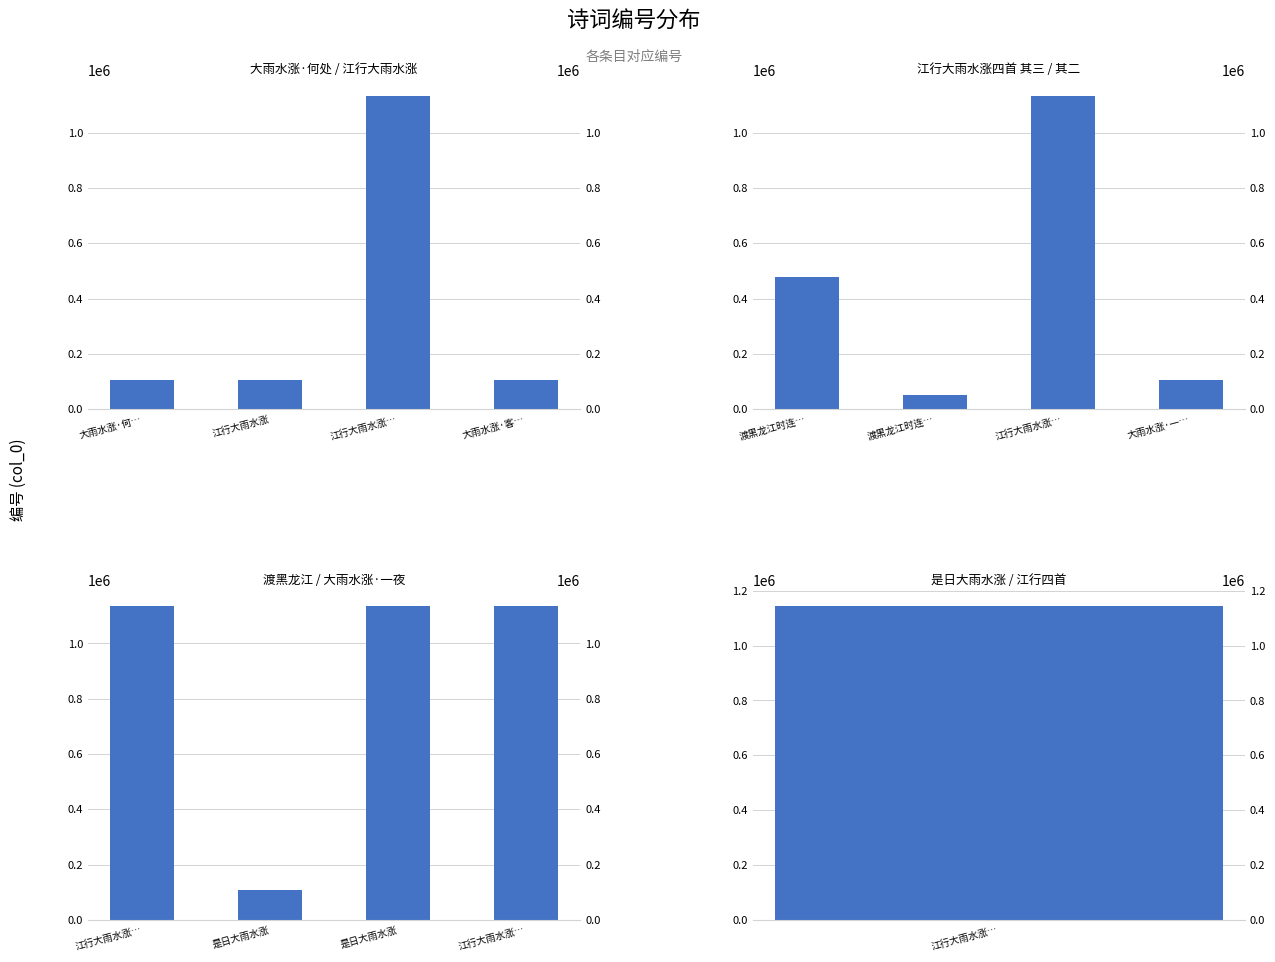

Which has a higher value, 江行大雨水涨… or 是日大雨水涨?

是日大雨水涨